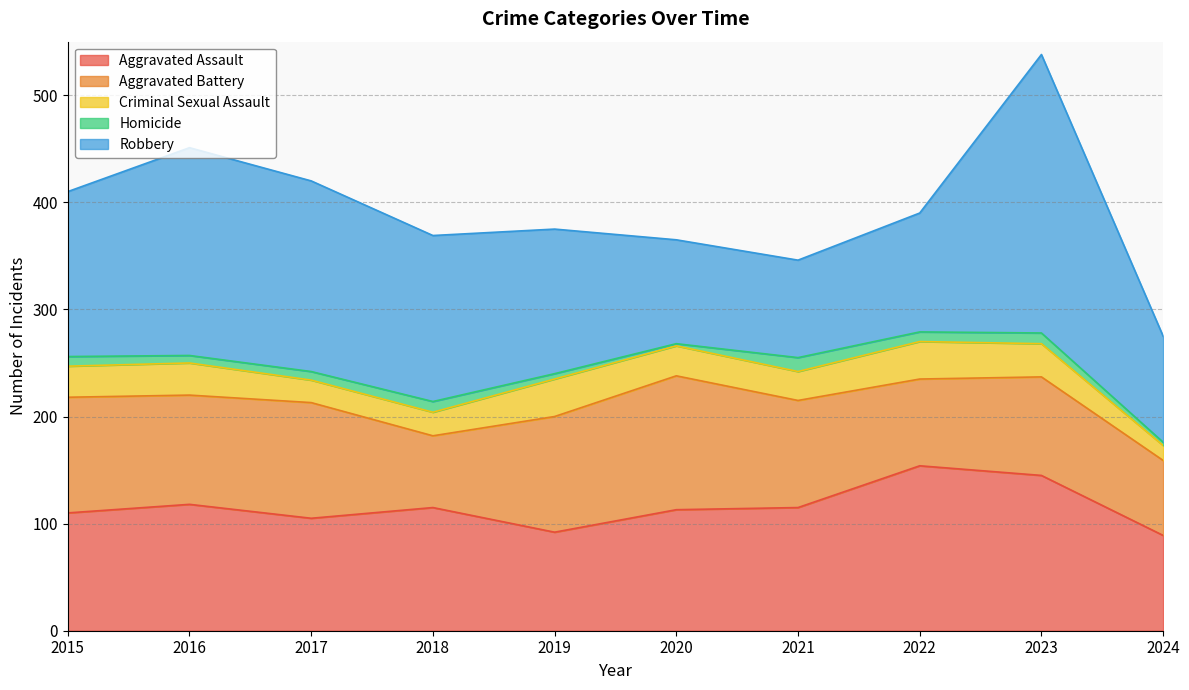

What is the average value of the Criminal Sexual Assault series?

27